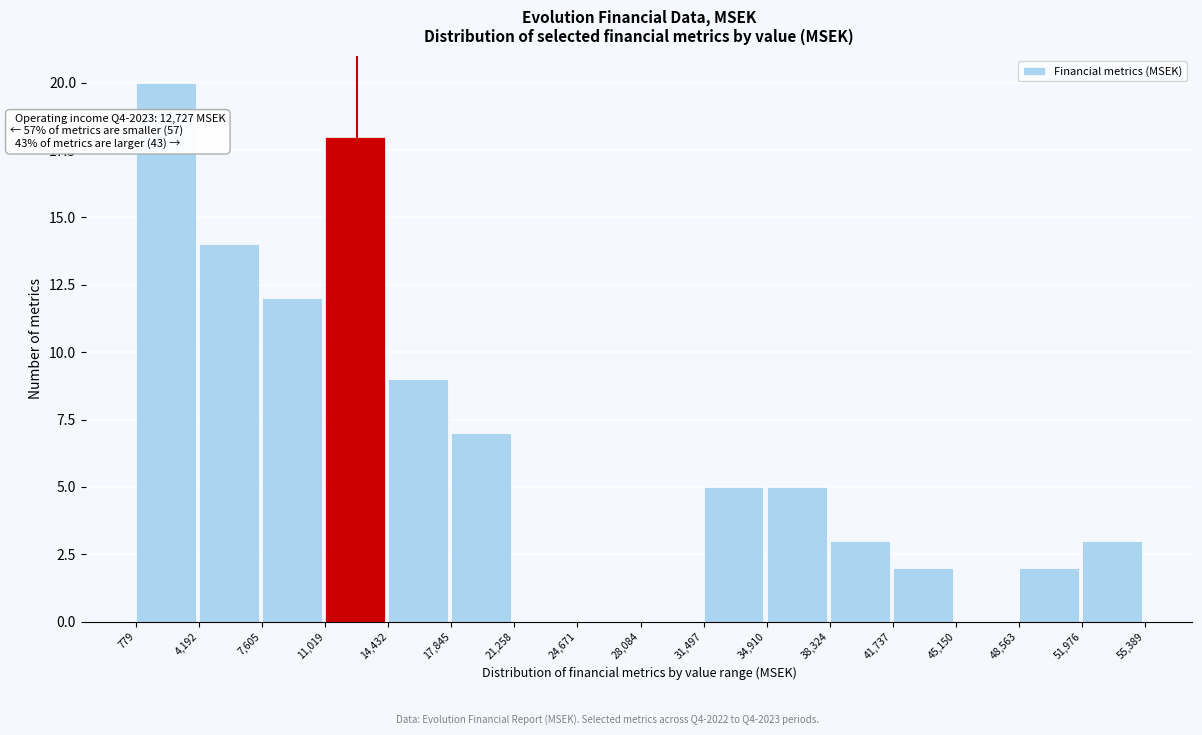

Which range on the x-axis has the tallest bar?

779 to 4,192